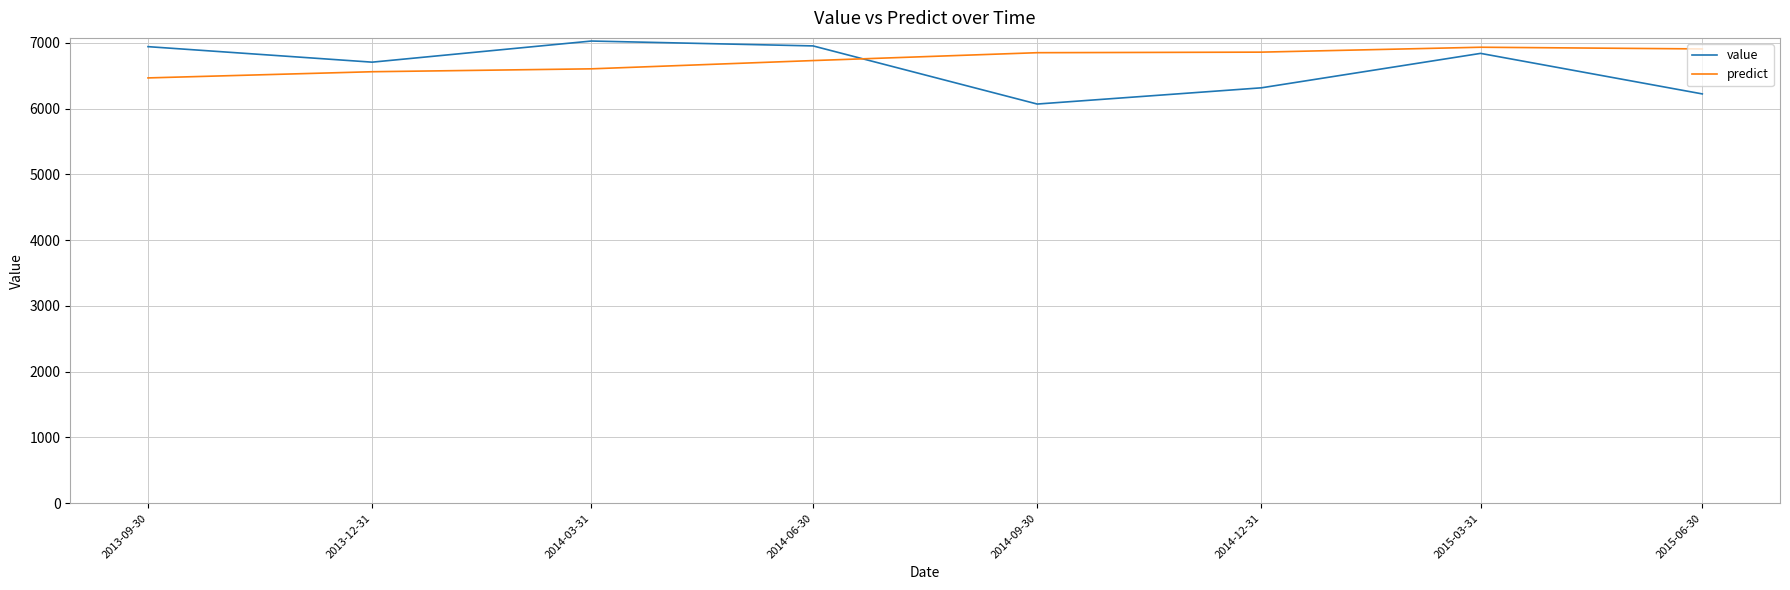

How many interior local valleys does the value series have?

2